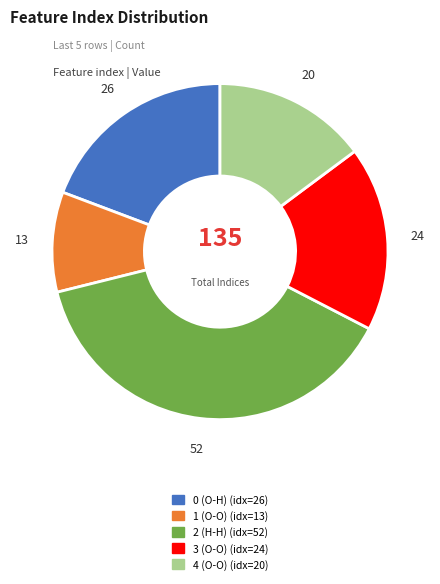

Approximately how many times larger is the value at 4 (O-O) compared to 1 (O-O)?

1.5